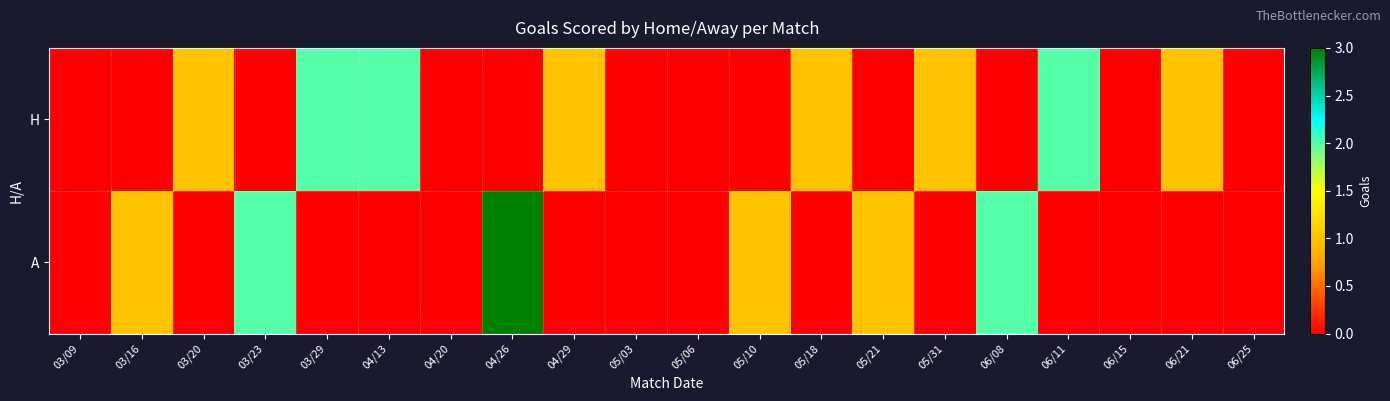

List the series in order of their overall mean, lowest first.

A, H